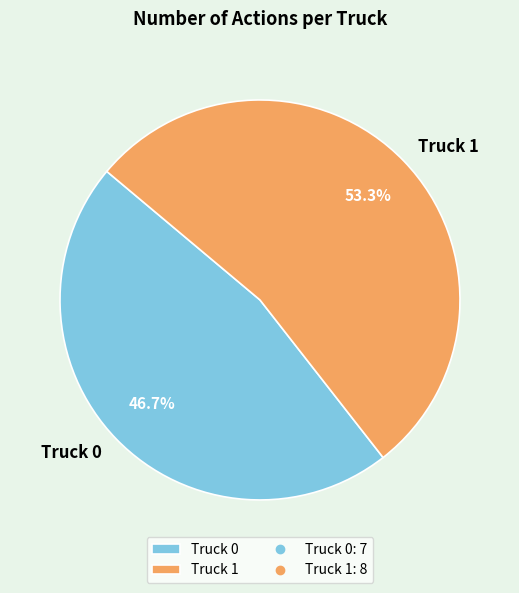

To the nearest percent, what is the difference between the Truck 1 and Truck 0 slice percentages?

7%